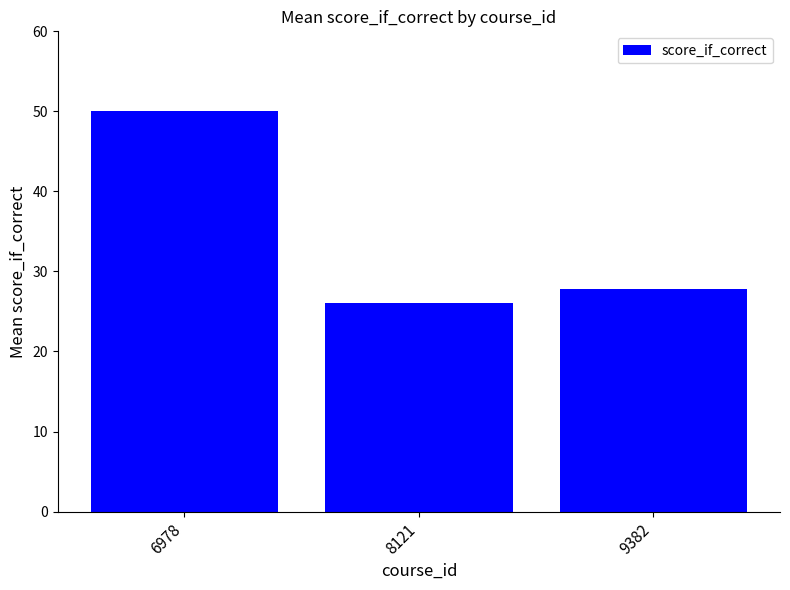

What is the ratio of the value at 8121 to the value at 6978?

0.5